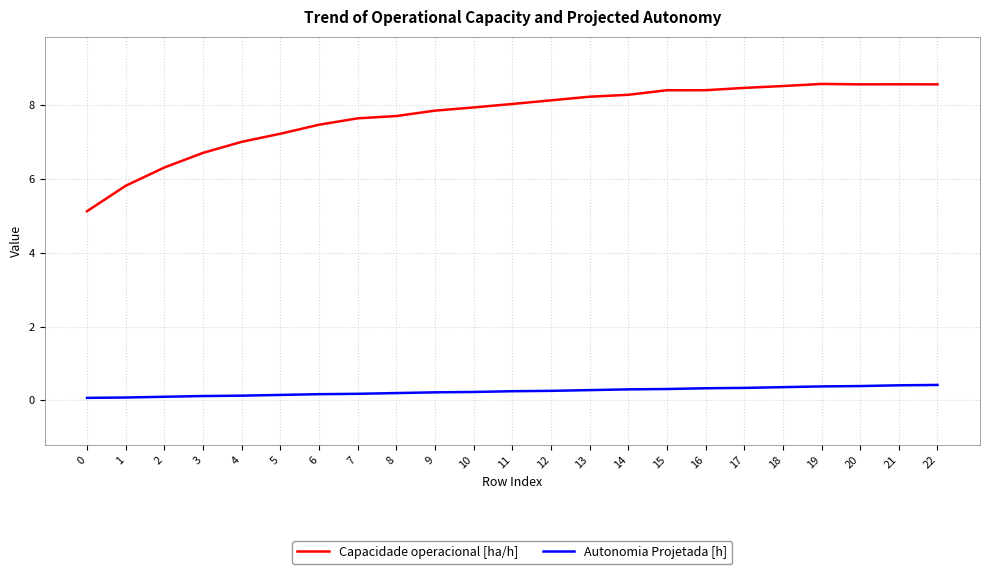

What is the smallest value displayed?

0.1